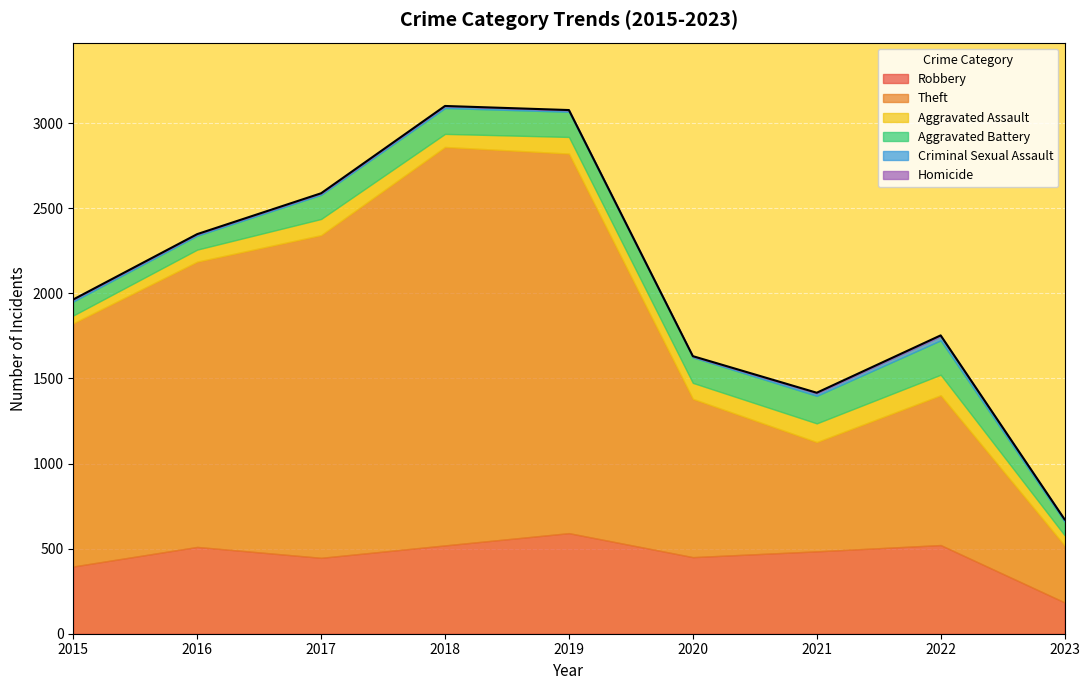

The value of Theft at 2018 is 1541. True or false?

False